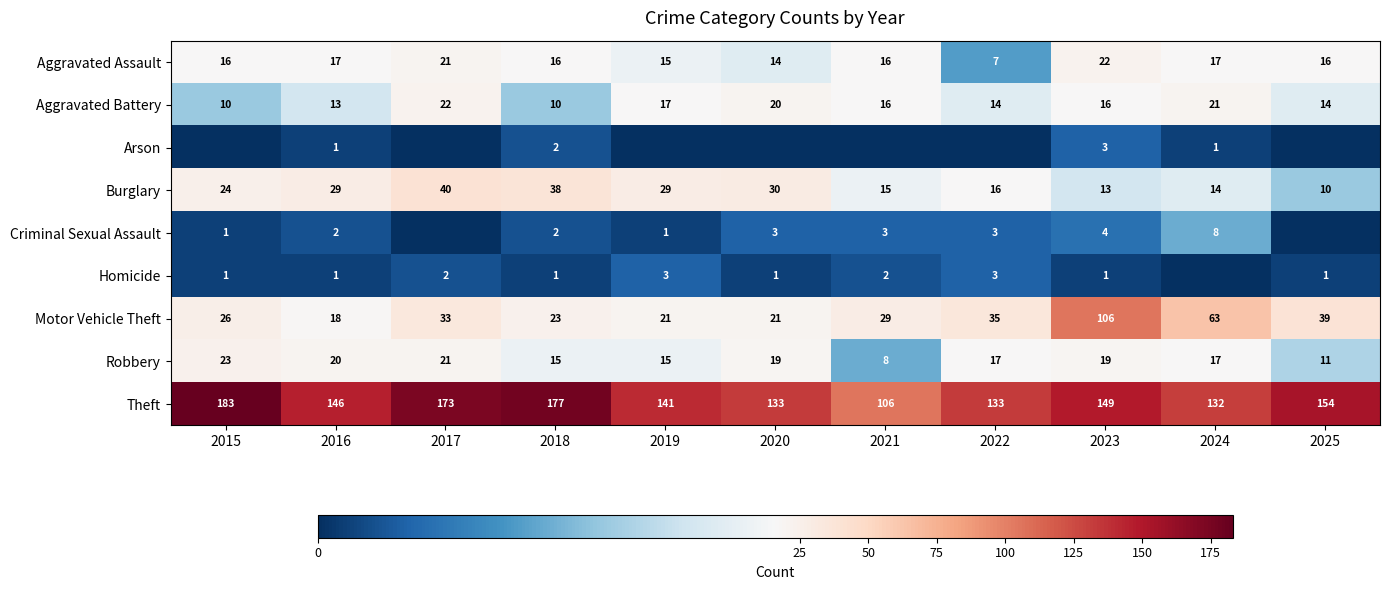

What is the sum of all Motor Vehicle Theft values?

414